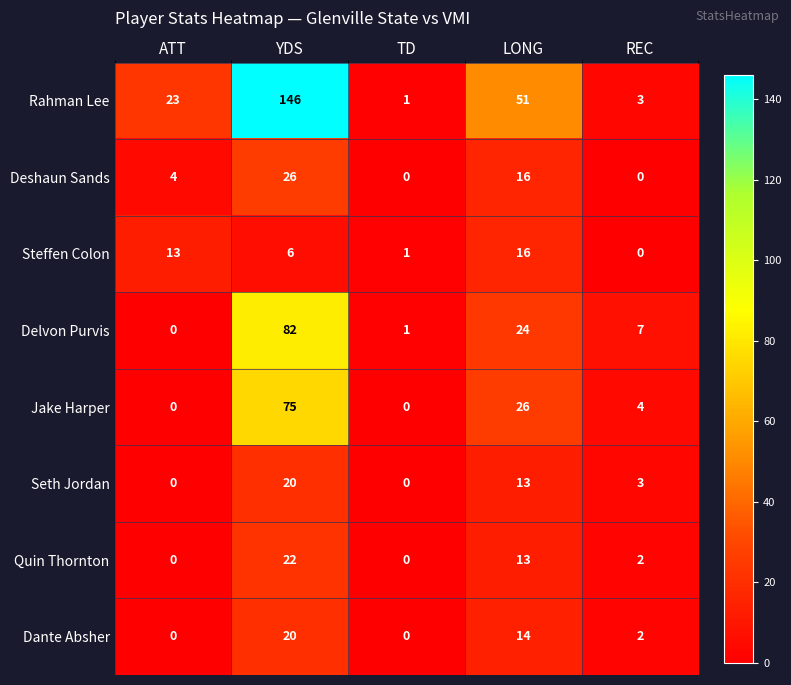

The Seth Jordan series shows 5 at YDS. True or false?

False